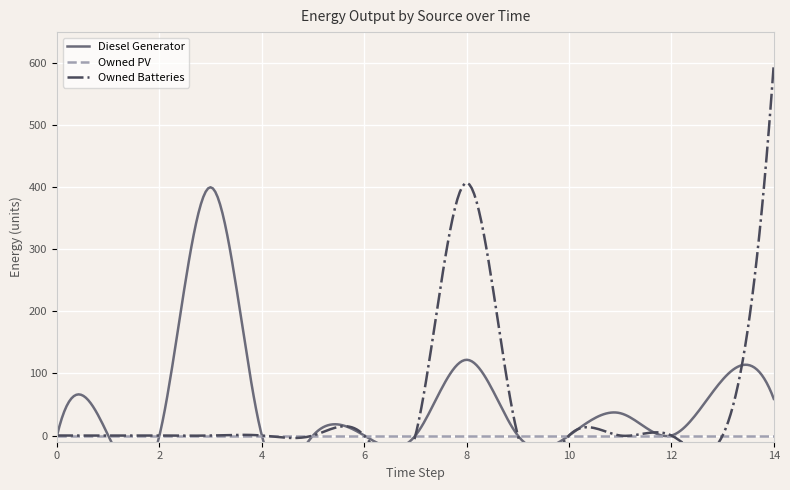

How many lines are shown in the chart?

3